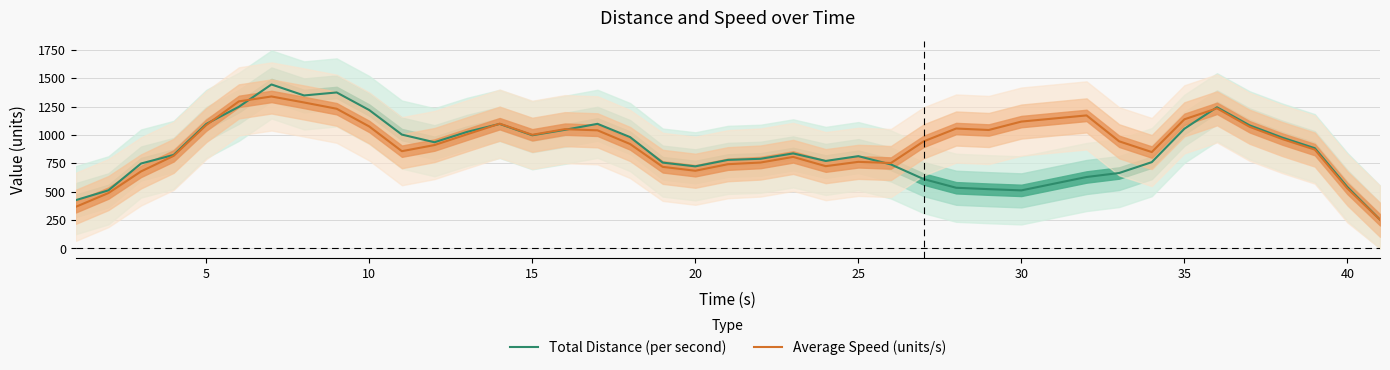

How many lines are shown in the chart?

2